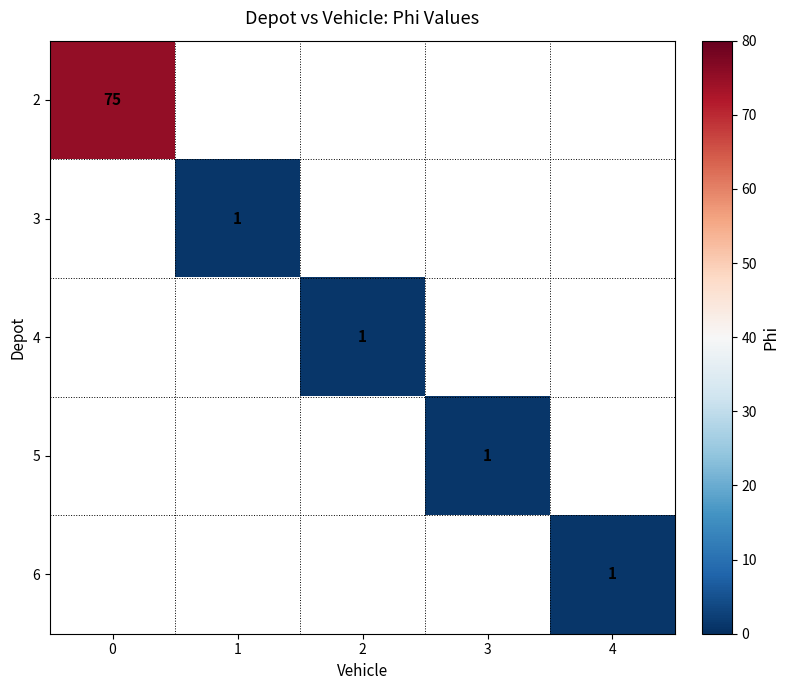

The value of 6 at 4 is 0. True or false?

False